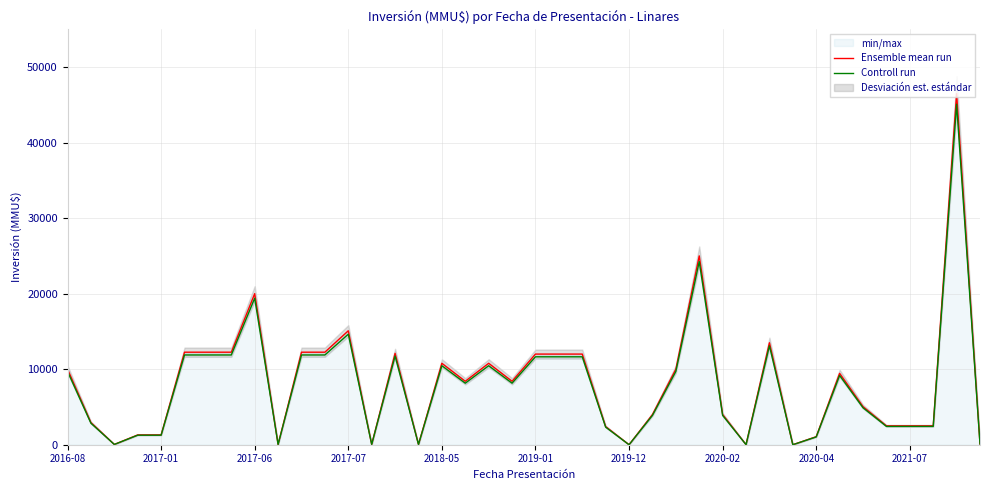

How many values in the Controll run series exceed 8148?

19